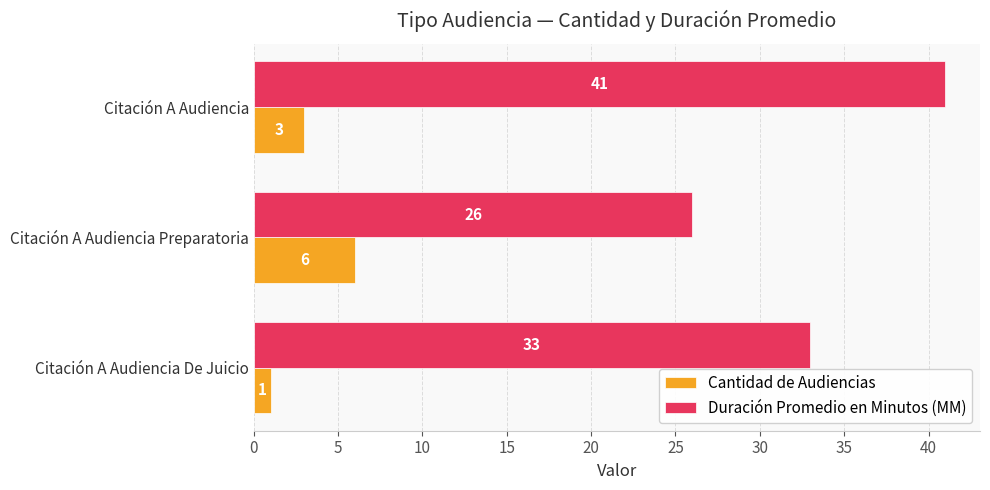

What is the smallest value displayed?

1